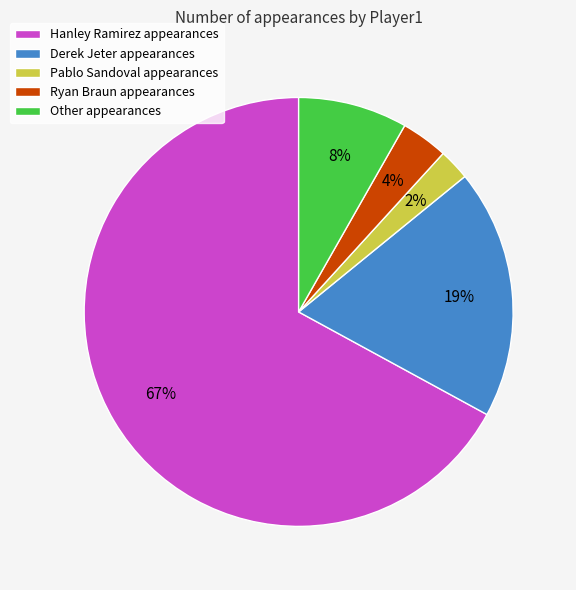

Is there a majority slice in this chart?

Yes